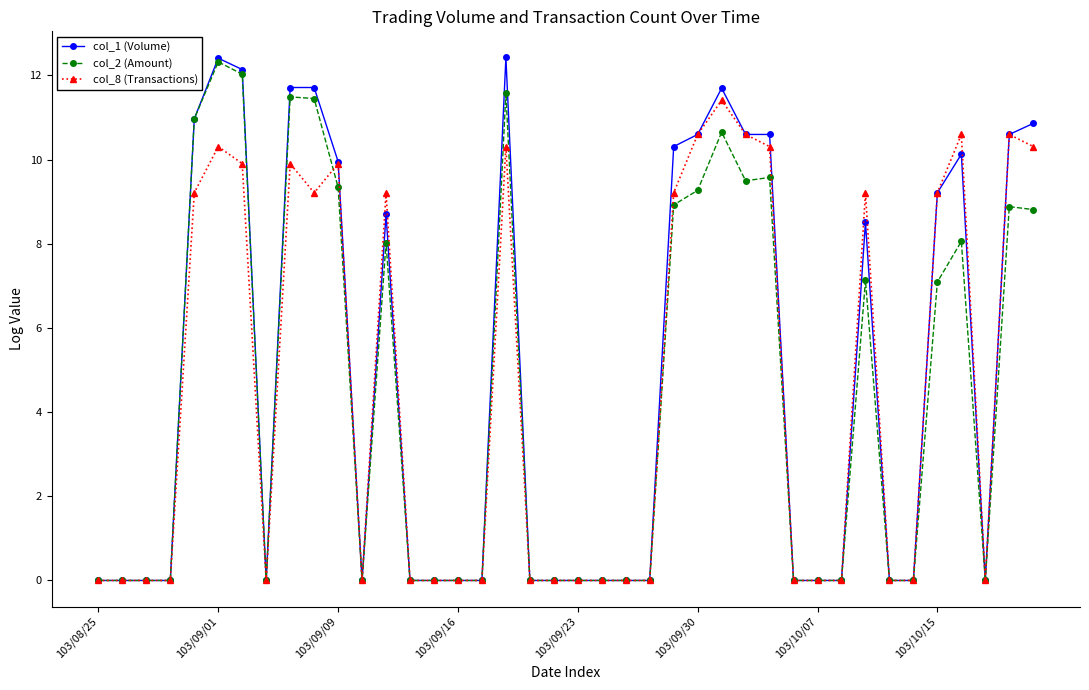

What are all the series names shown in the legend?

col_1 (Volume), col_2 (Amount), col_8 (Transactions)